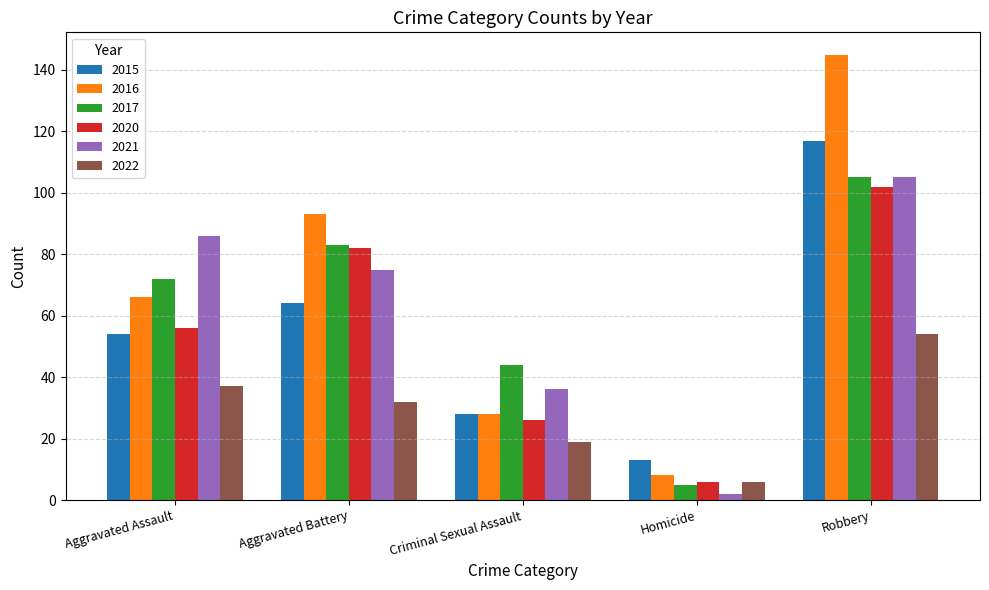

Is the value of 2022 at Aggravated Battery greater than the value of 2017 at Robbery?

No